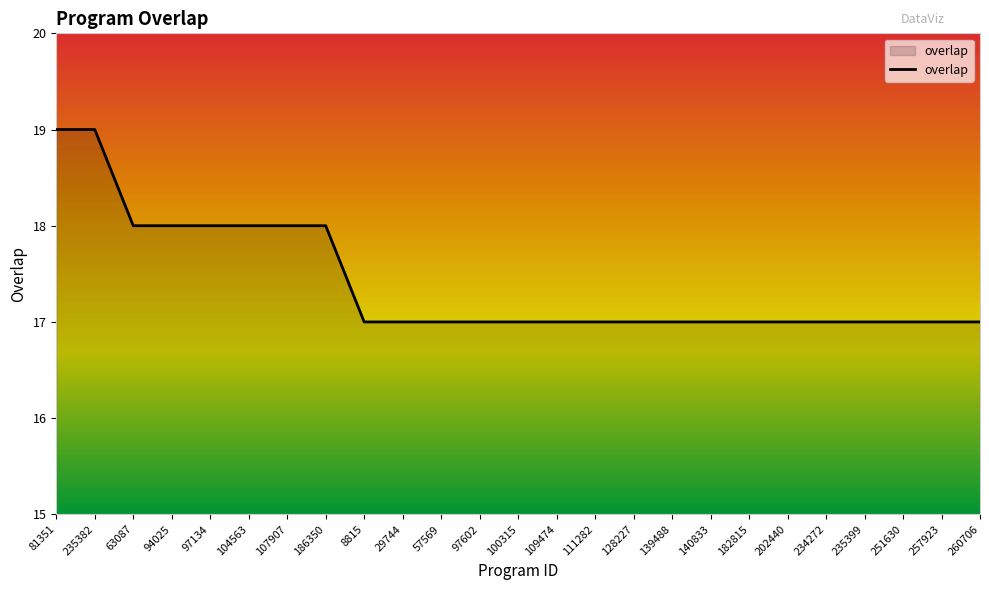

What is the difference between the values at 94025 and 8815?

1